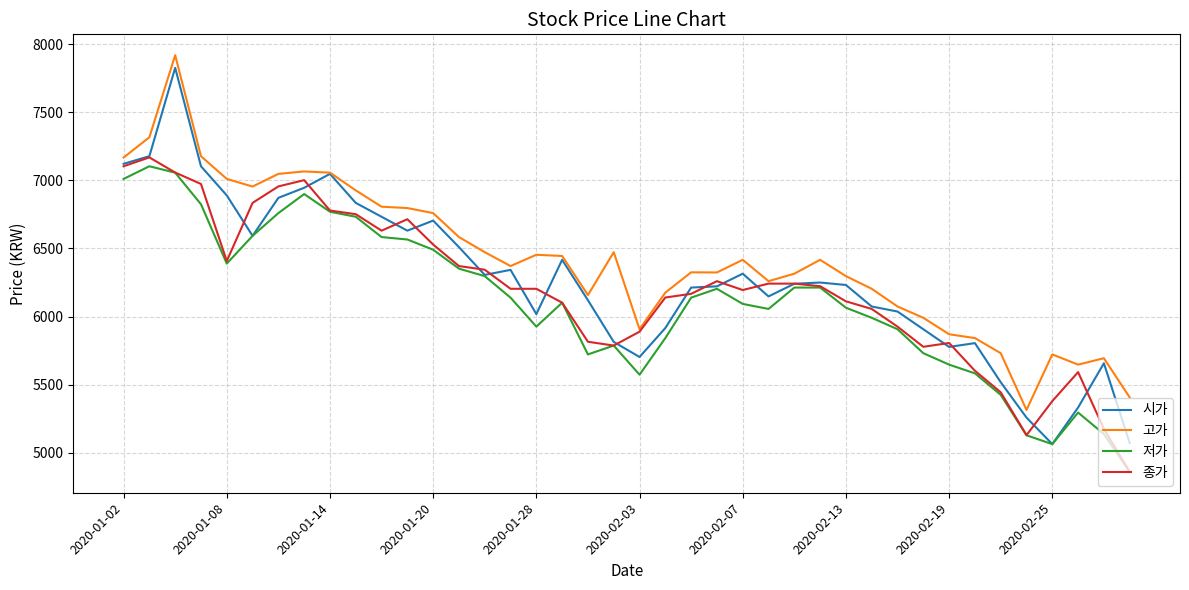

True or false: 저가 and 고가 intersect in this chart.

False